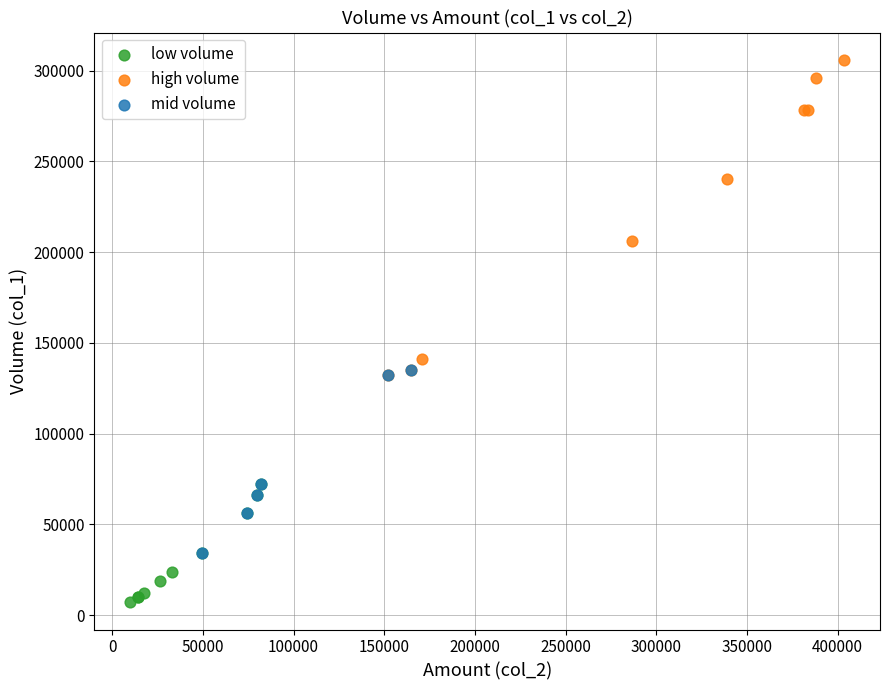

Which series contains the highest Y value?

high volume